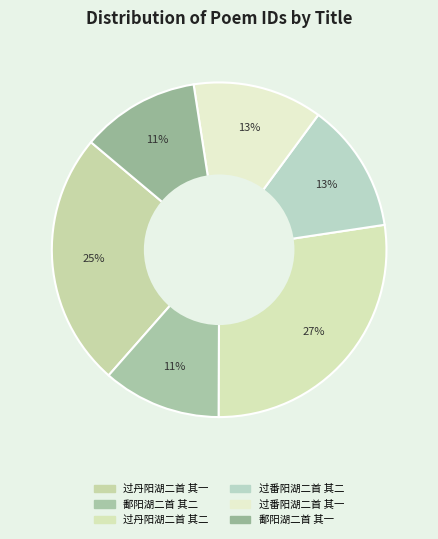

True or false: 过丹阳湖二首 其一 accounts for 32% of the total.

False